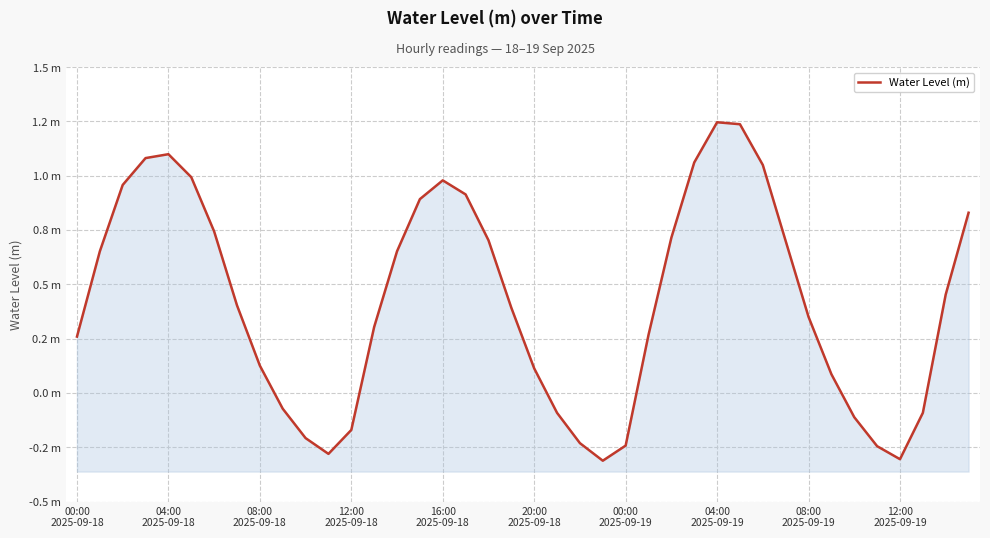

How many lines are shown in the chart?

1